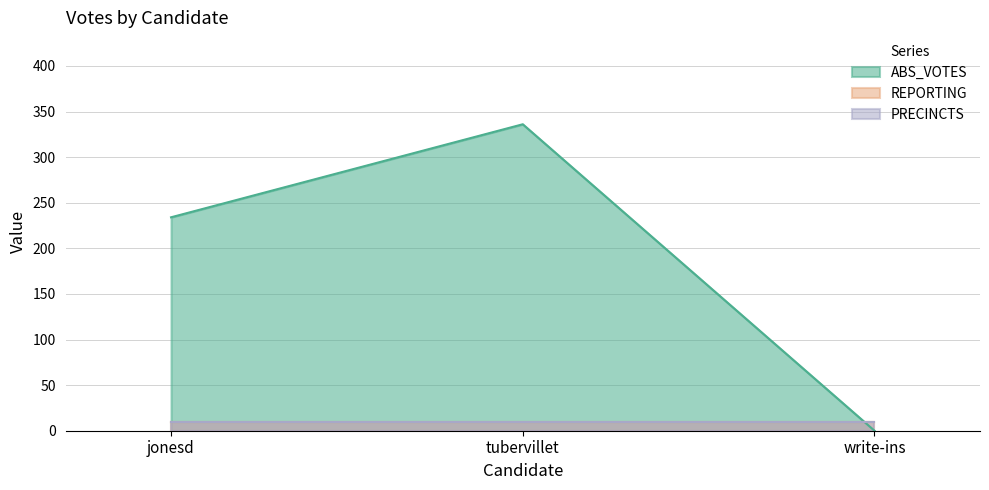

Count the number of categories in the chart.

3